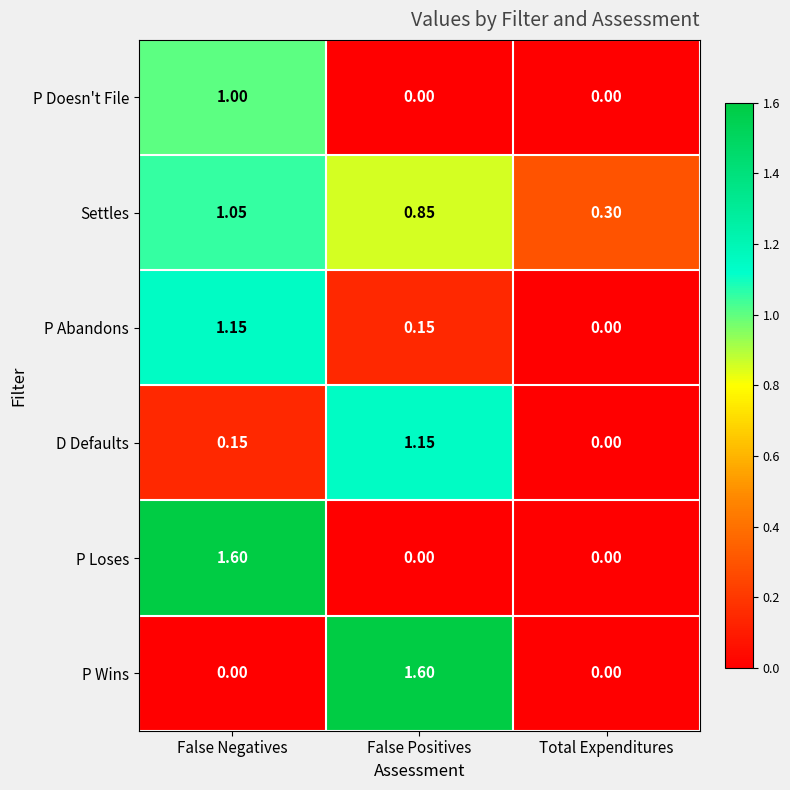

What is the spread (max minus min) of values at False Positives?

1.6